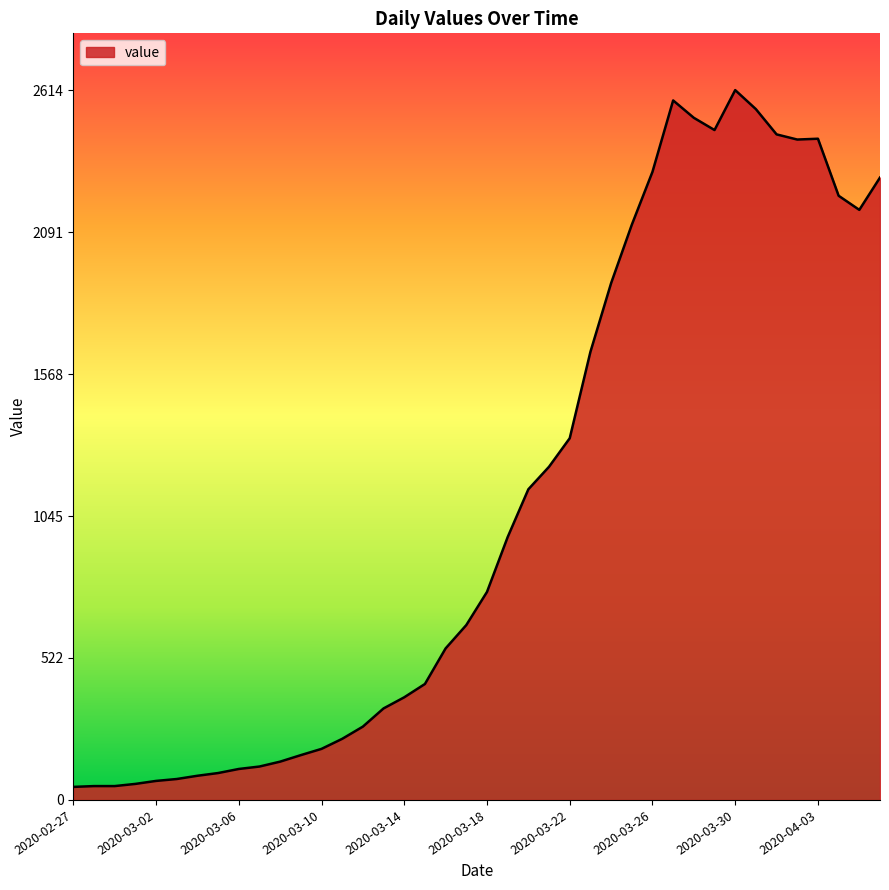

What is the difference between the maximum and minimum values?

2566